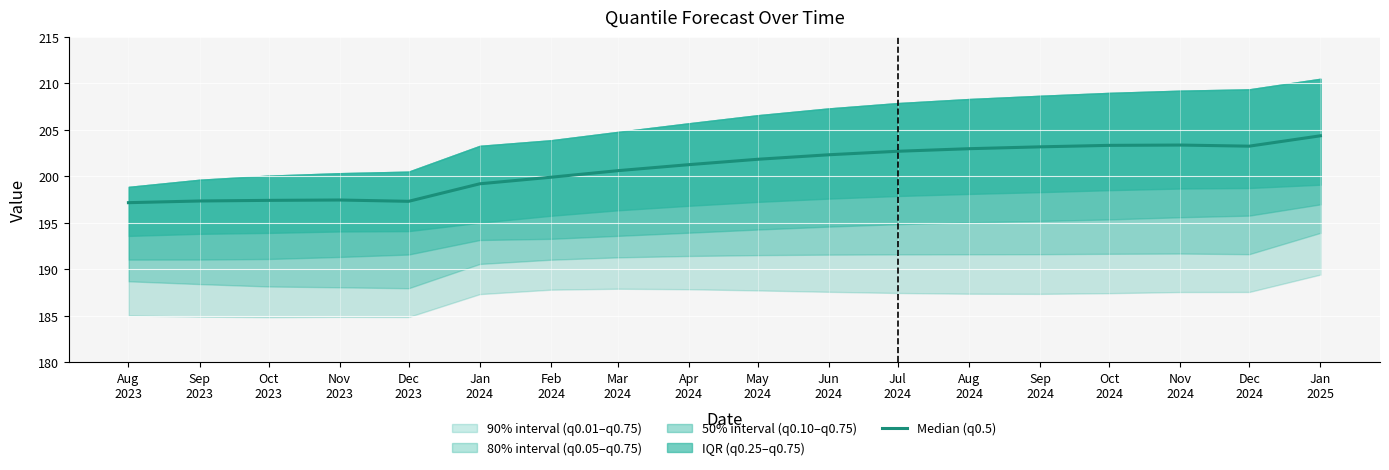

What is the change in value from Dec
2023 to Aug
2024?

+5.7